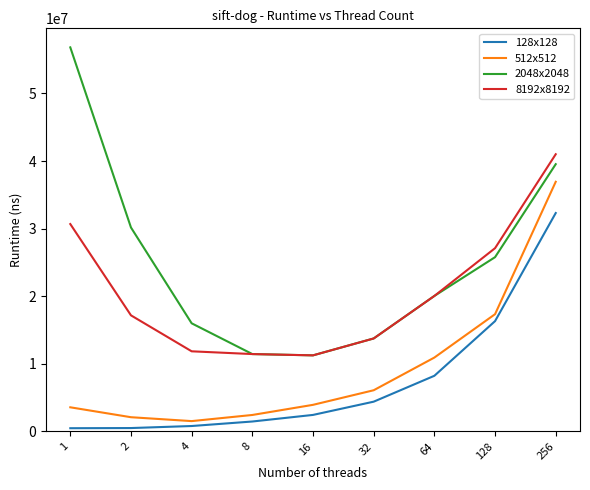

True or false: 128x128 has more than 1 points higher than both neighbors.

False